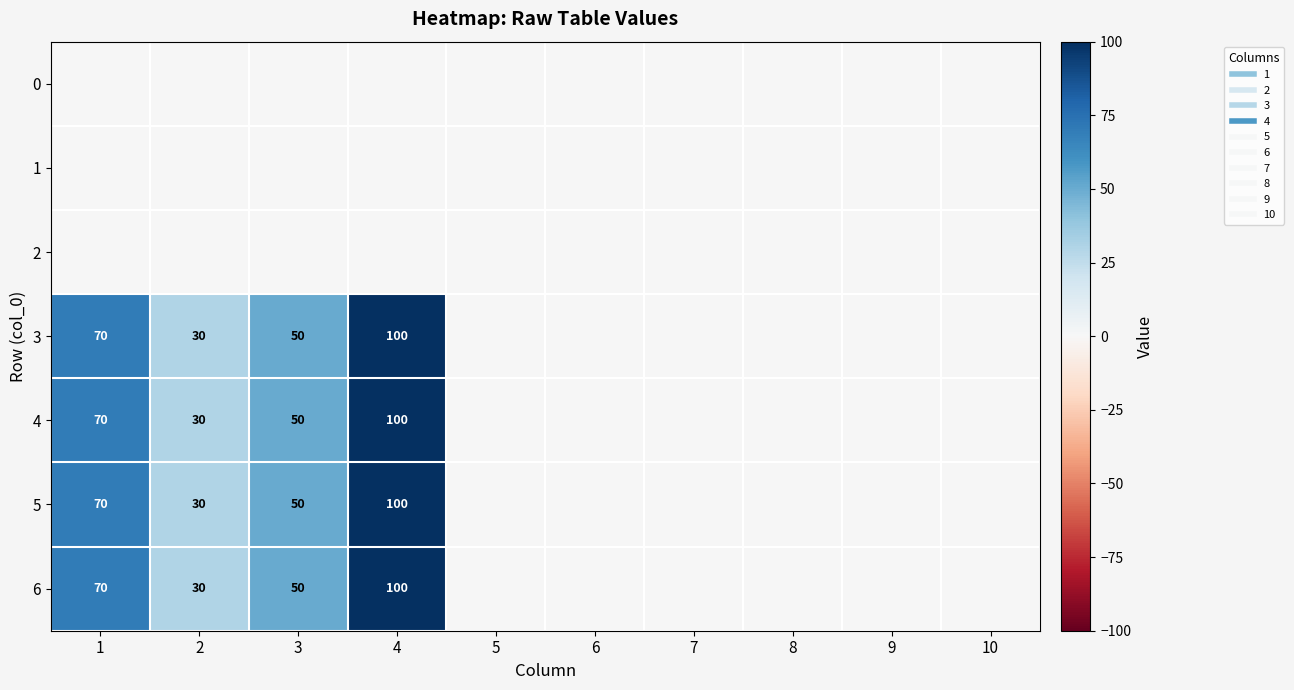

How many data points does each series have?

10